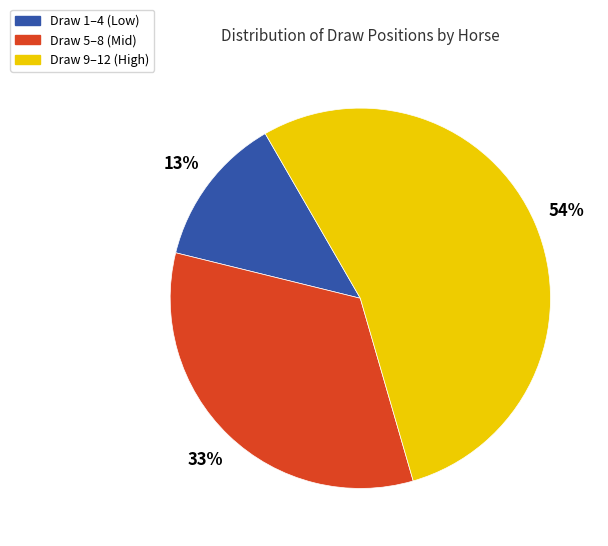

Approximately how many times larger is the value at Draw 9–12 (High) compared to Draw 1–4 (Low)?

4.2